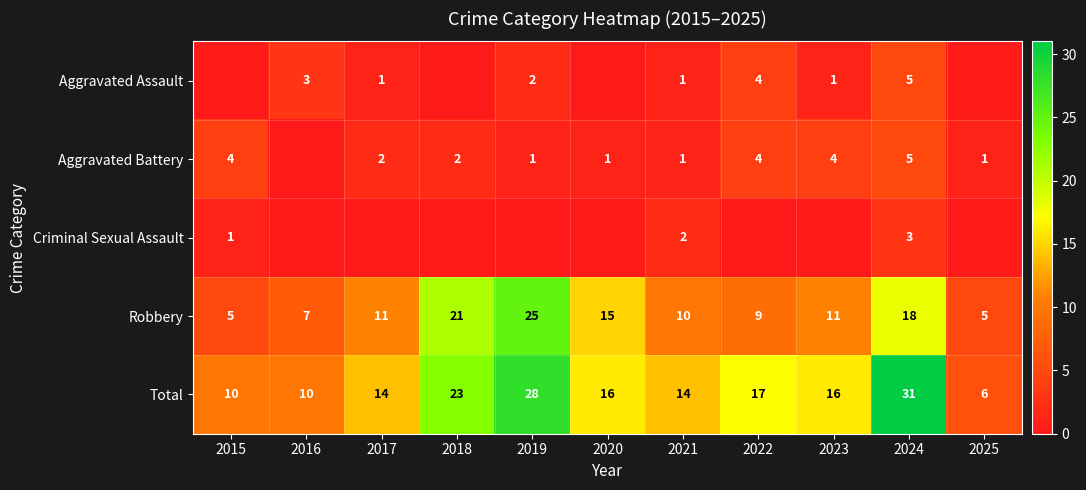

Read the Robbery value at 2022.

9